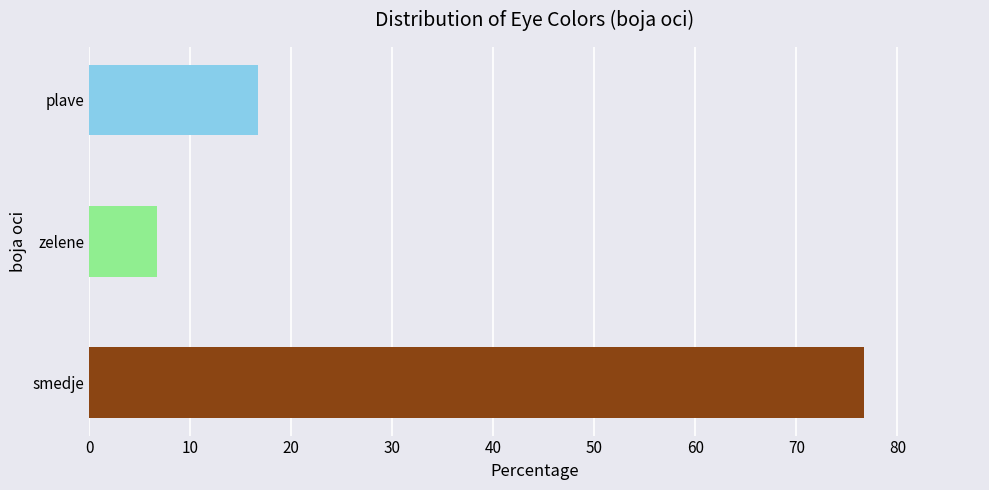

What is the minimum value shown in the chart?

6.7